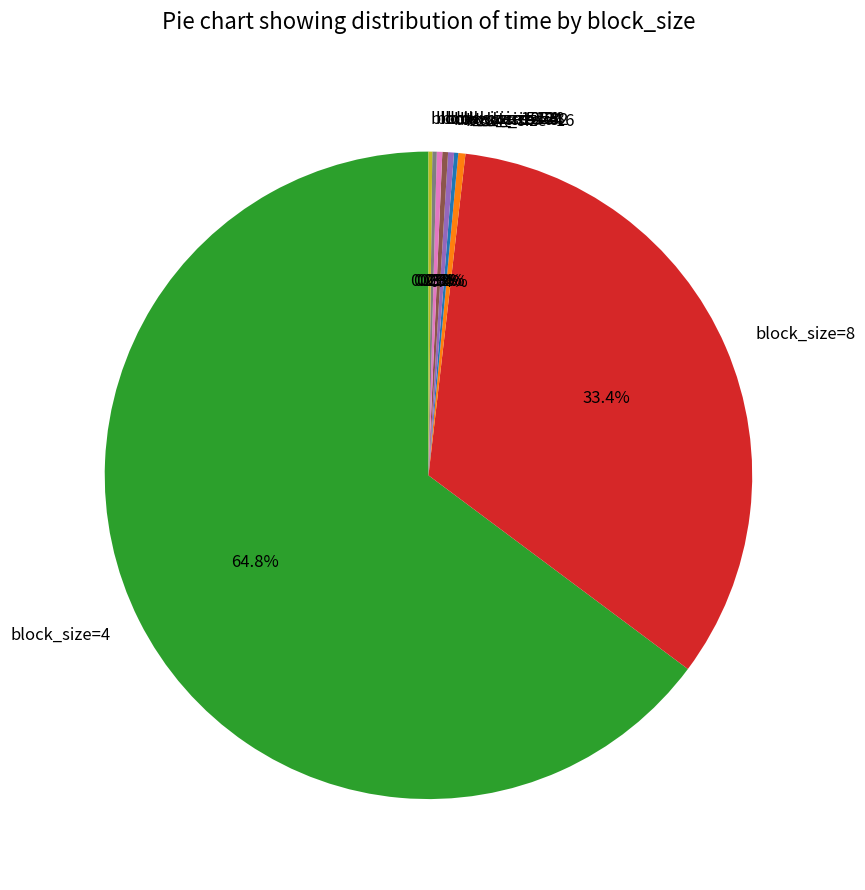

Does block_size=4 represent more than half of the total?

Yes